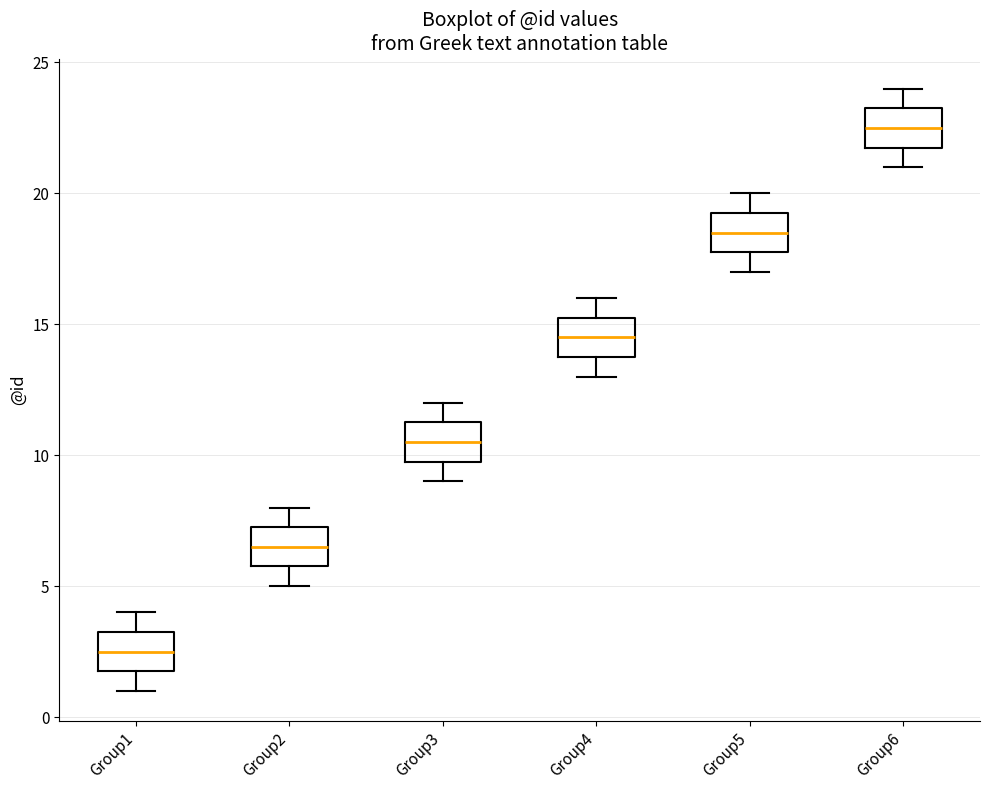

Reading left to right, read every box against the y-axis: the position of its median line, the range the box covers, and the ends of its whiskers. The values are not printed on the chart, so give them approximately, as read against the axis.

Group1: median 2.5, box 2.0 to 3.5, whiskers 1.0 to 4.0
Group2: median 6.5, box 6.0 to 7.5, whiskers 5.0 to 8.0
Group3: median 10.5, box 10.0 to 11.5, whiskers 9.0 to 12.0
Group4: median 14.5, box 14.0 to 15.5, whiskers 13.0 to 16.0
Group5: median 18.5, box 18.0 to 19.5, whiskers 17.0 to 20.0
Group6: median 22.5, box 22.0 to 23.5, whiskers 21.0 to 24.0